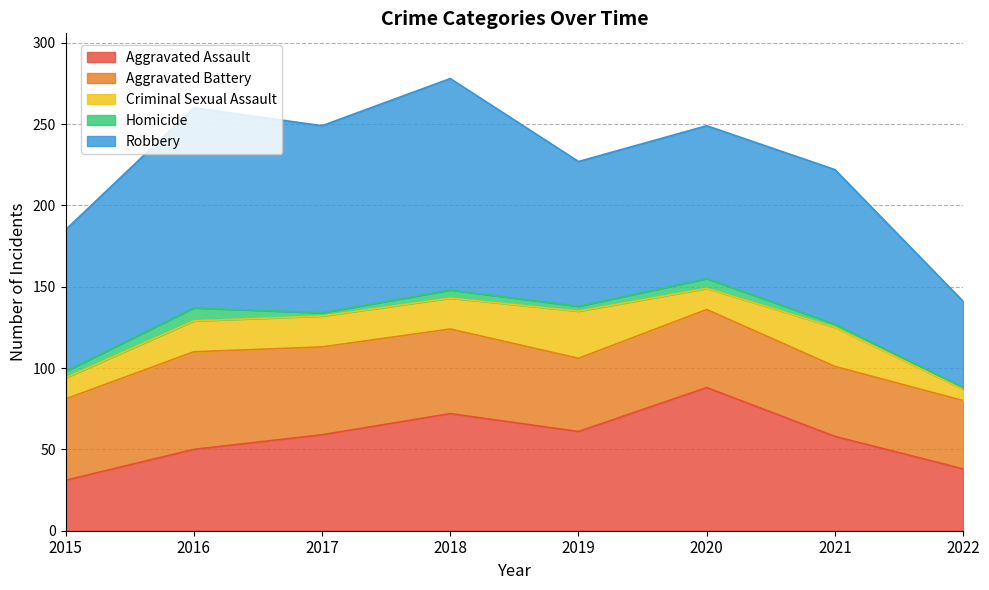

List the labels in order of Aggravated Battery value, largest first.

2016, 2017, 2018, 2015, 2020, 2019, 2021, 2022